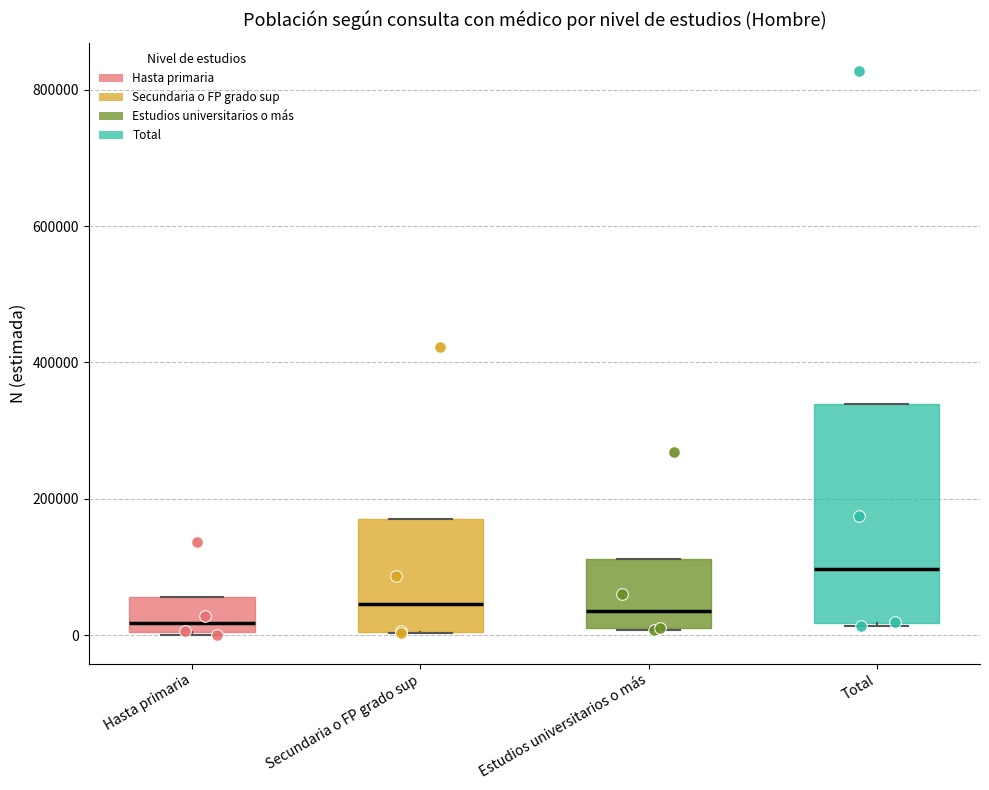

Comparing the boxes themselves (not the whiskers), which one is the tallest?

Total